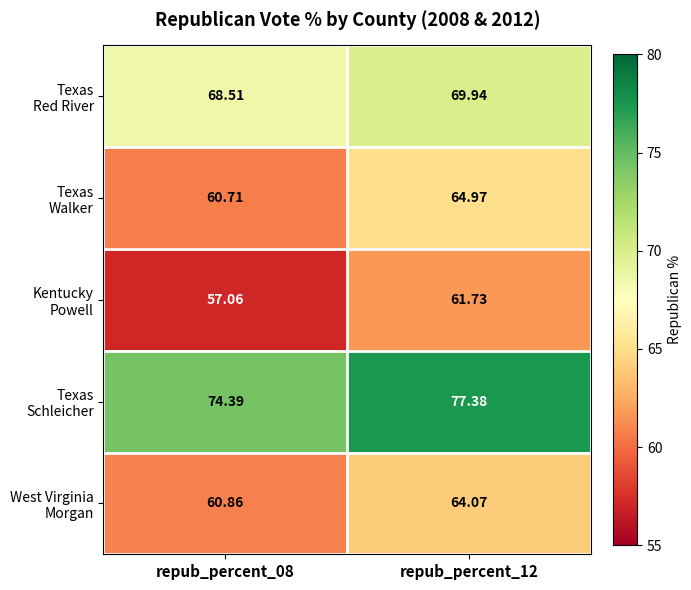

How many categories are shown in the chart?

2